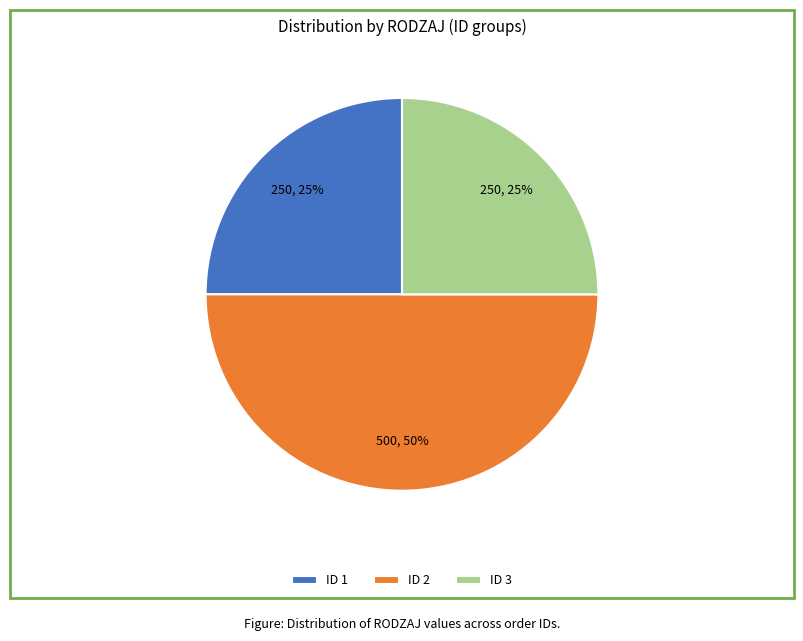

How many slices are in this pie chart?

3